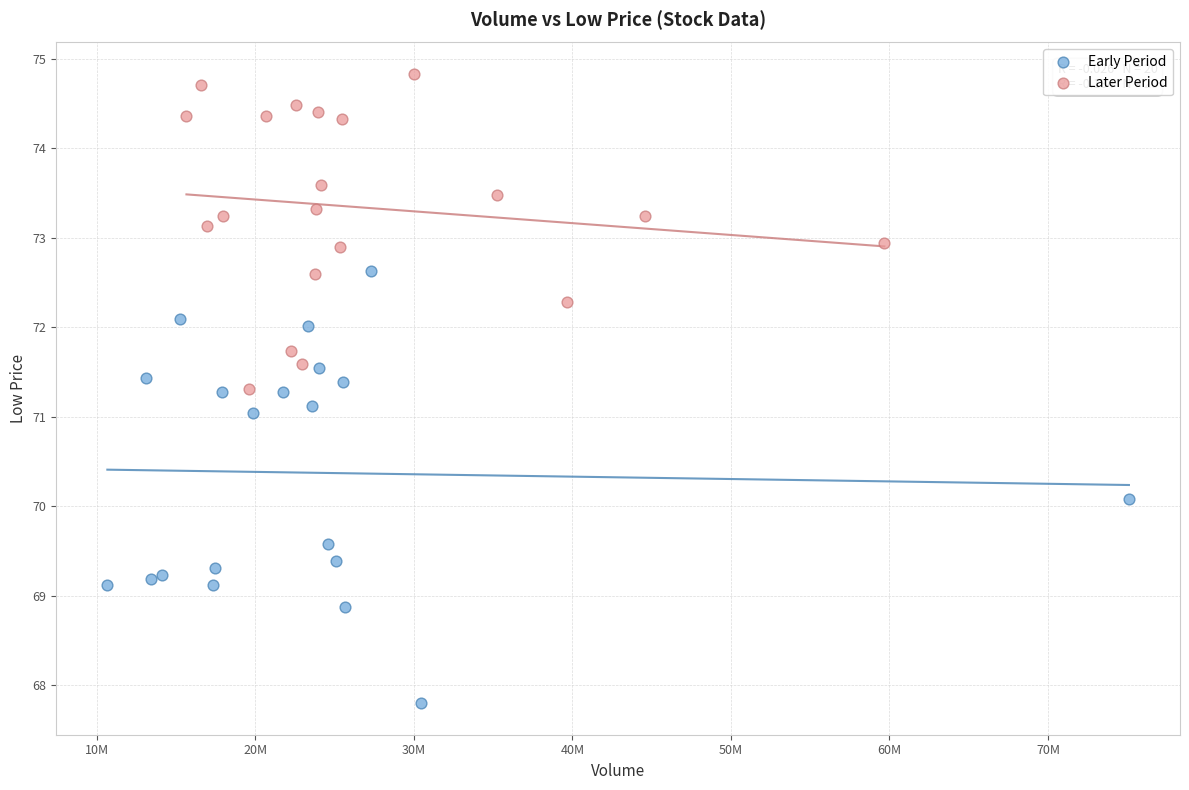

Which series has the widest spread of Y values?

Early Period